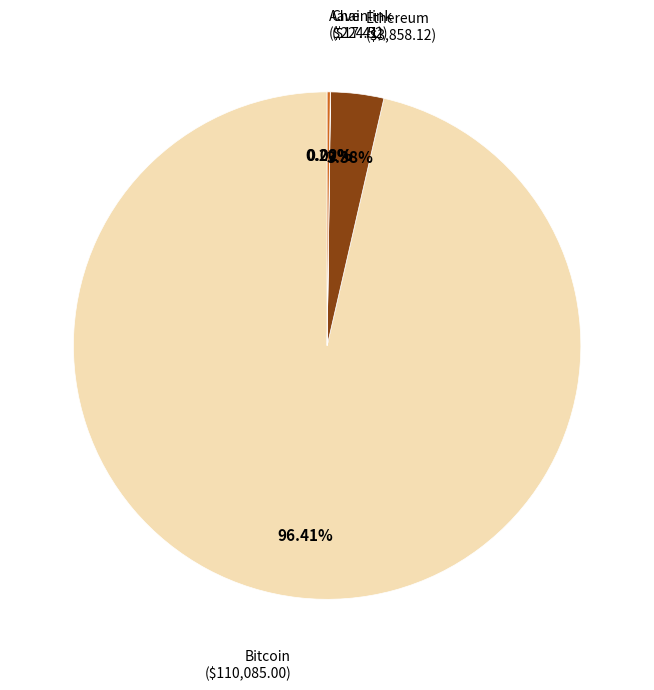

True or false: Bitcoin accounts for 96% of the total.

True